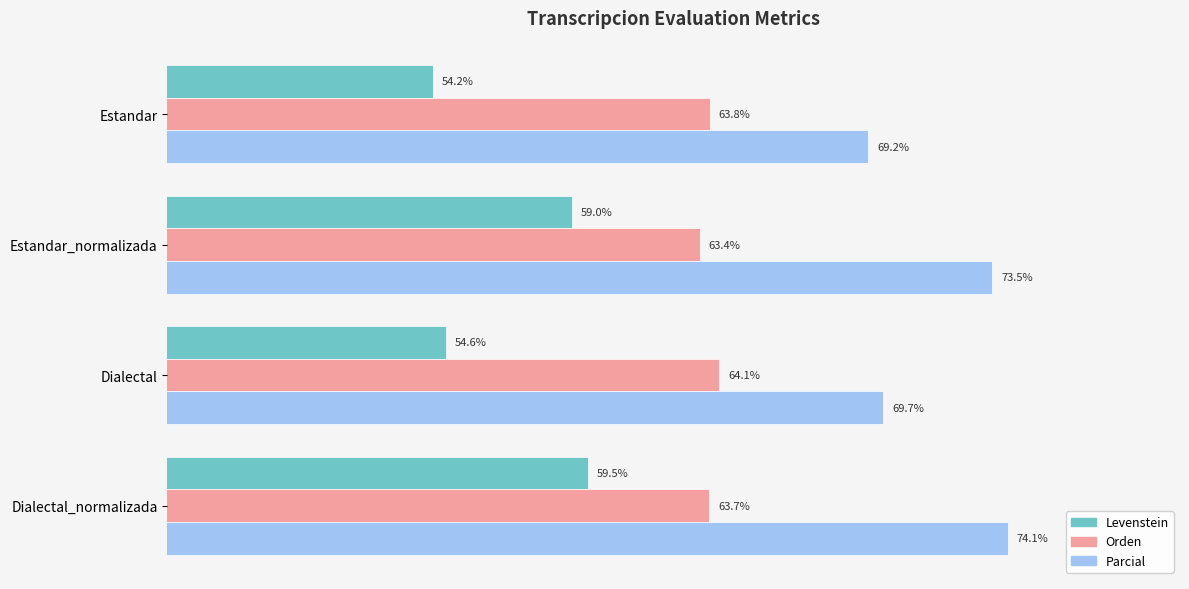

Which series has the largest total across all categories?

Parcial